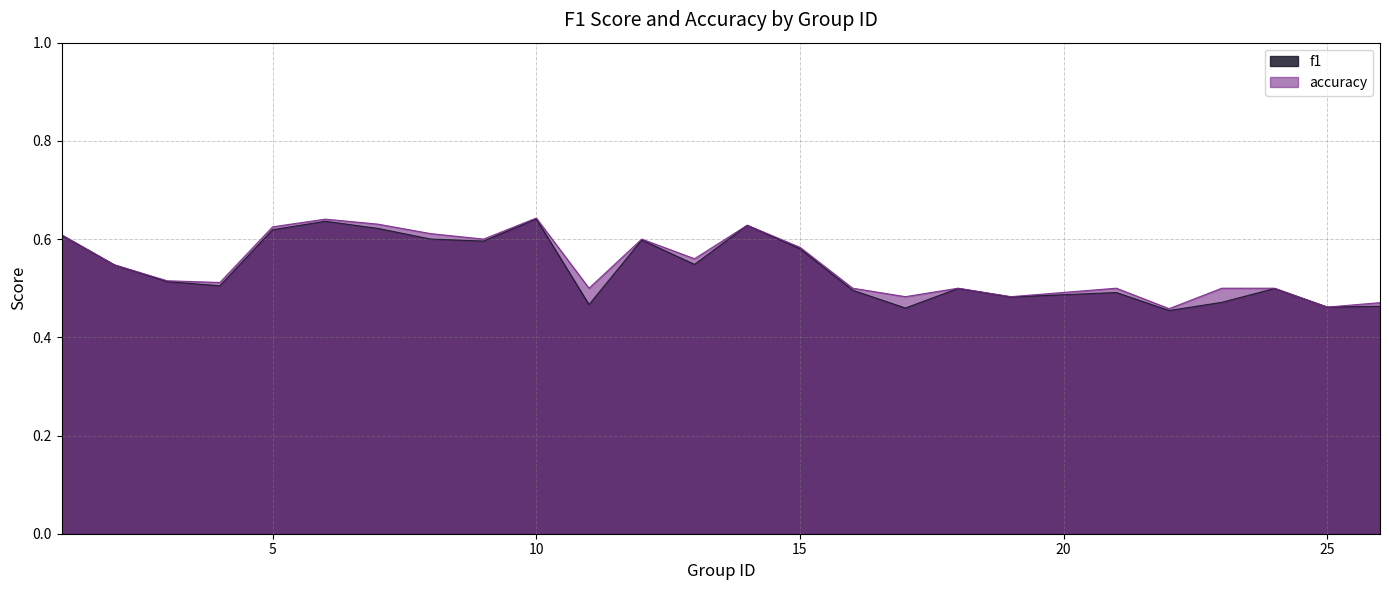

Which label corresponds to the smallest value in the chart?

22